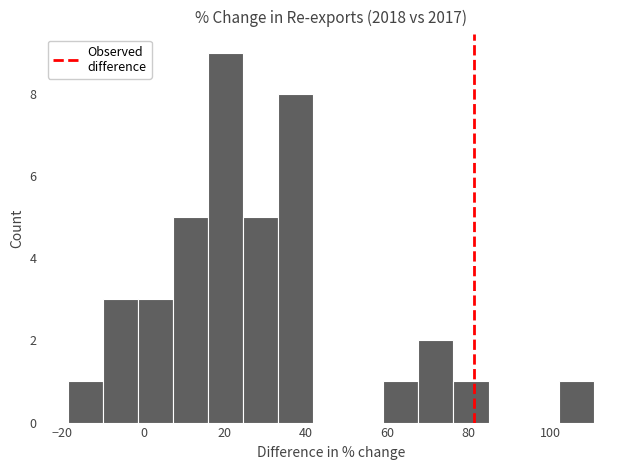

What is the height of the bar covering 68 to 76 on the x-axis? Neither the bar edges nor the heights are printed on the chart, so give them approximately, as read against the axes.

2